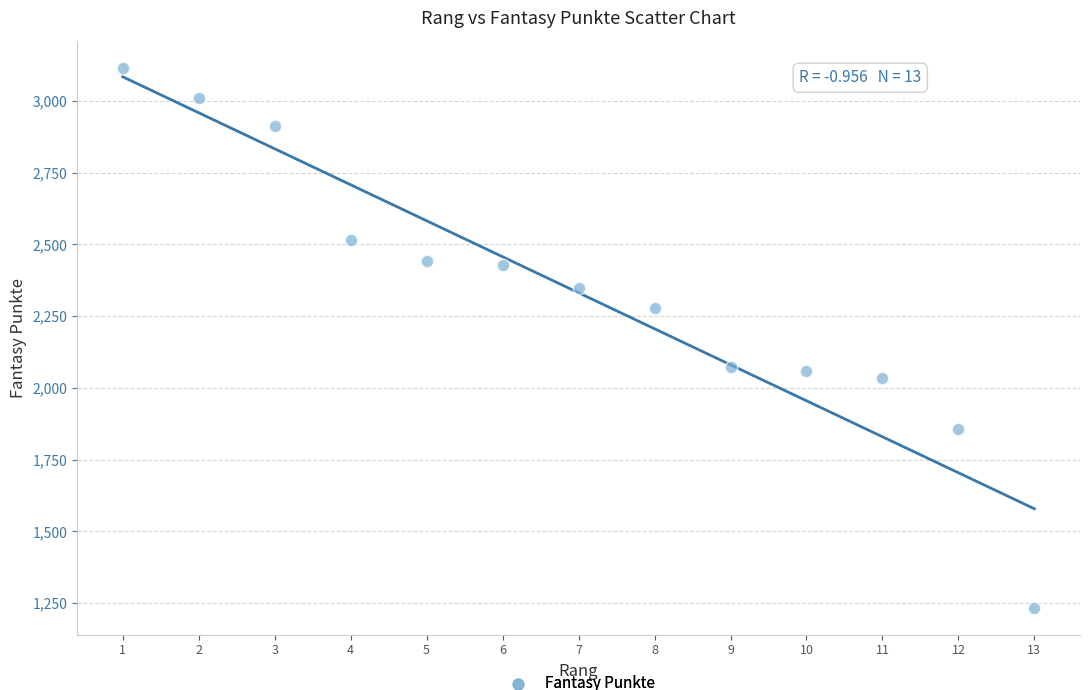

What is the range of Y values (max minus min)?

1882